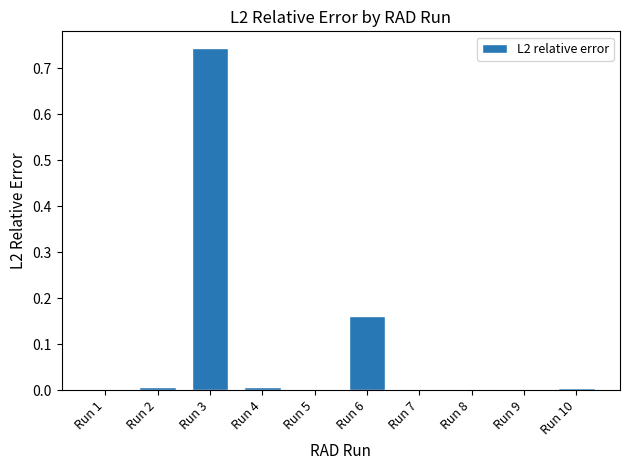

Is it true that the value at Run 2 is 0.0?

True